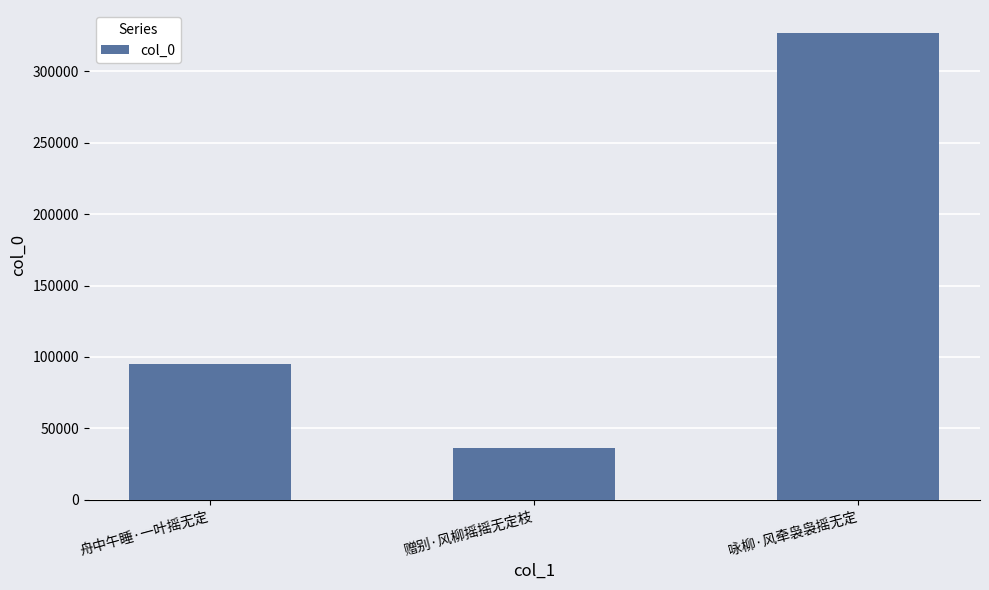

Reading left to right, list all the values displayed in this chart.

舟中午睡·一叶摇无定=94972	赠别·风柳摇摇无定枝=36125	咏柳·风牵袅袅摇无定=326456